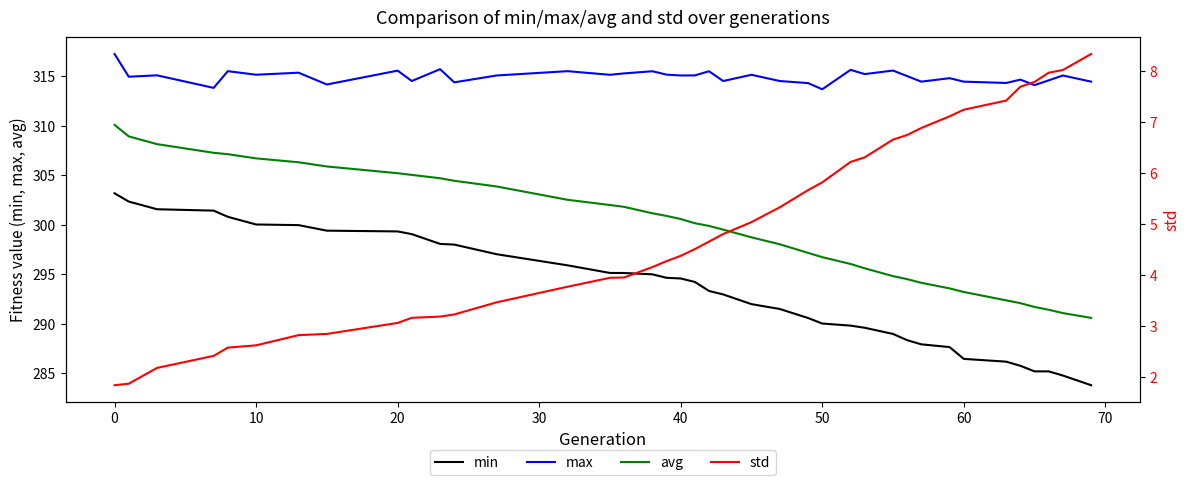

What is the lowest value of the avg series?

290.6